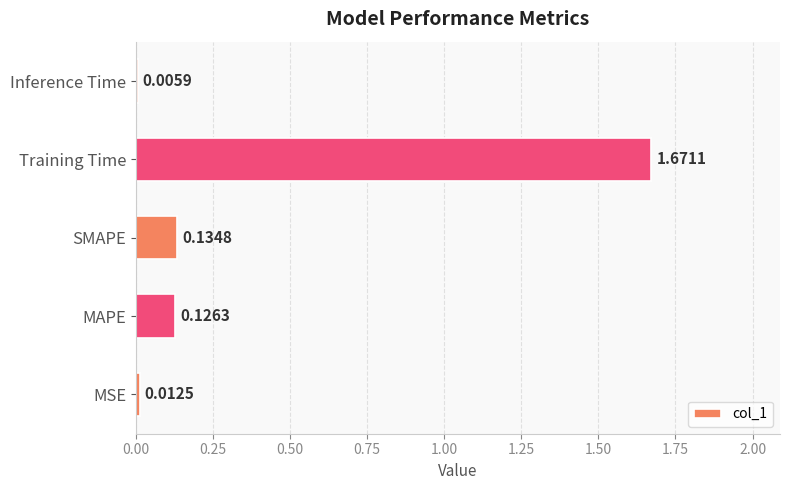

What is the sum of the values at Training Time and MAPE?

1.8